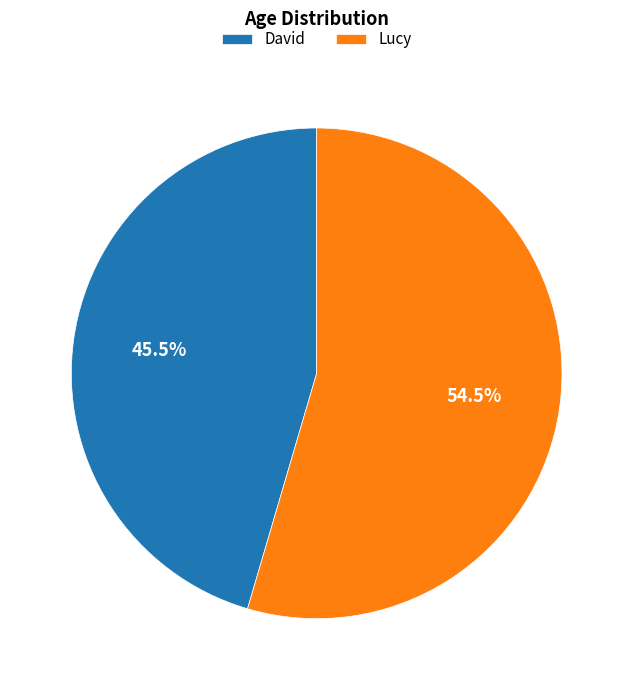

Count the number of slices in the pie.

2